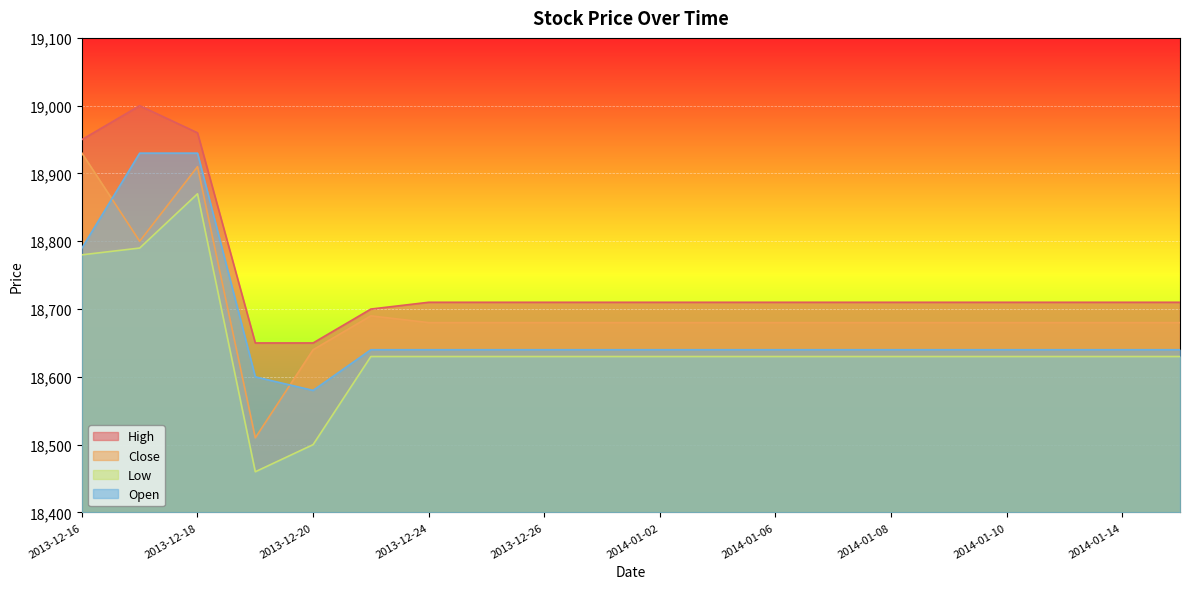

What is the difference between the maximum and minimum values in the Low series?

410